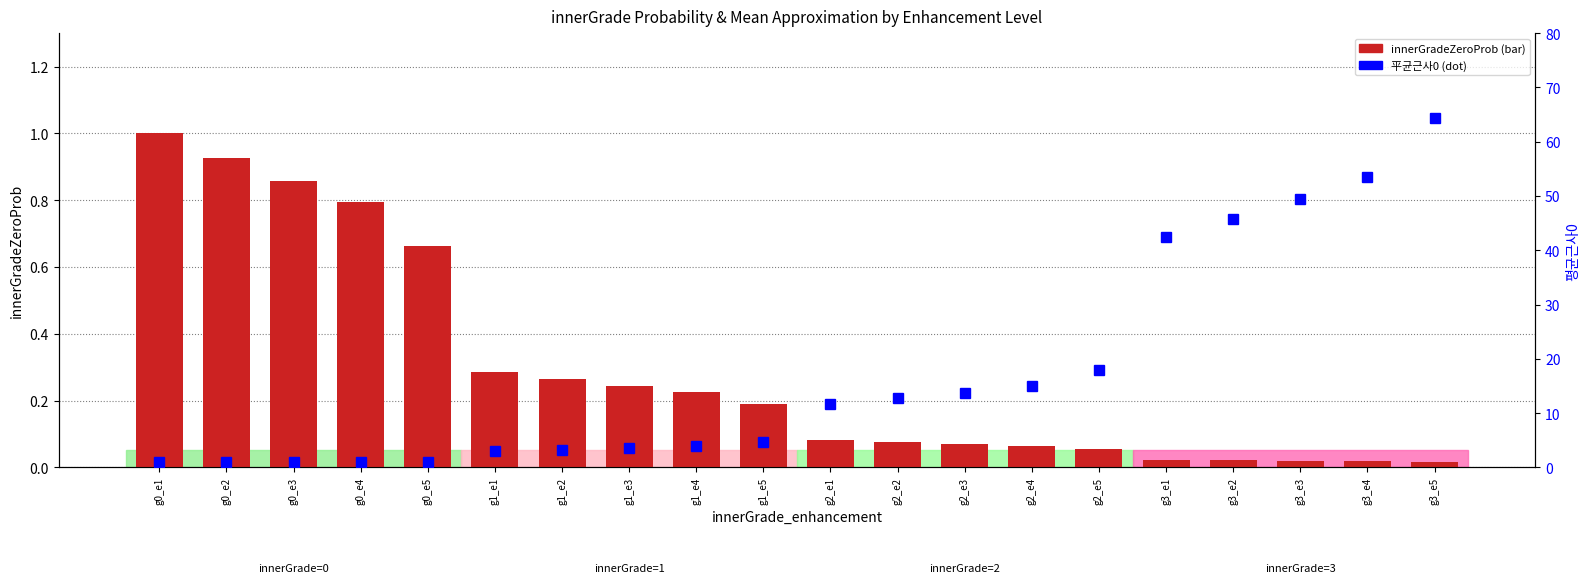

Which has a higher value, g1_e4 or g1_e1?

g1_e1